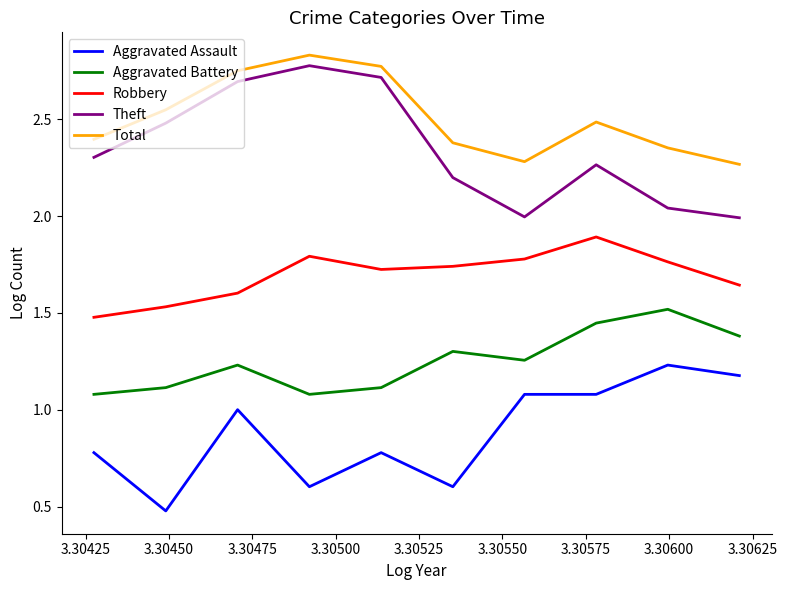

Rank the series by their maximum value, from lowest to highest.

Aggravated Assault, Aggravated Battery, Robbery, Theft, Total